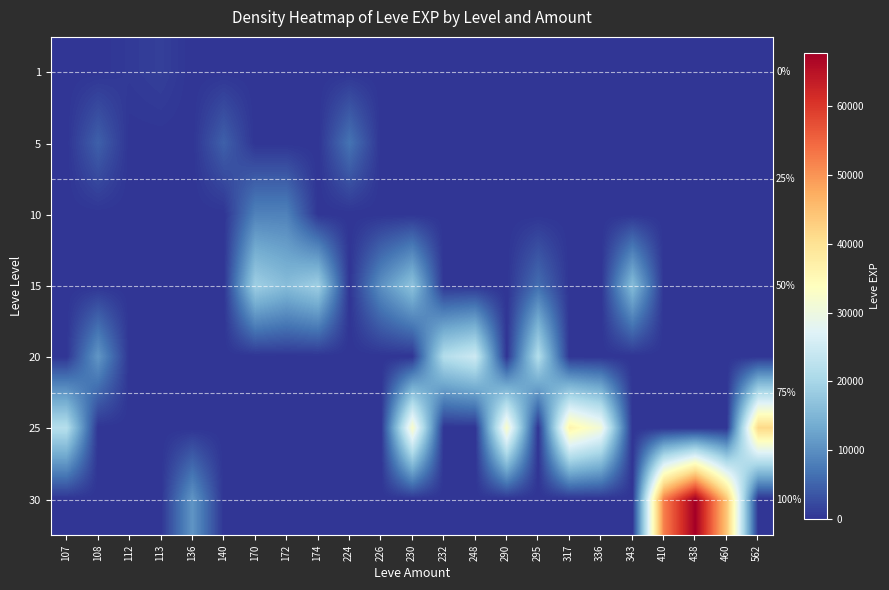

At 107, list the series in order from smallest to largest.

1, 5, 10, 15, 30, 20, 25